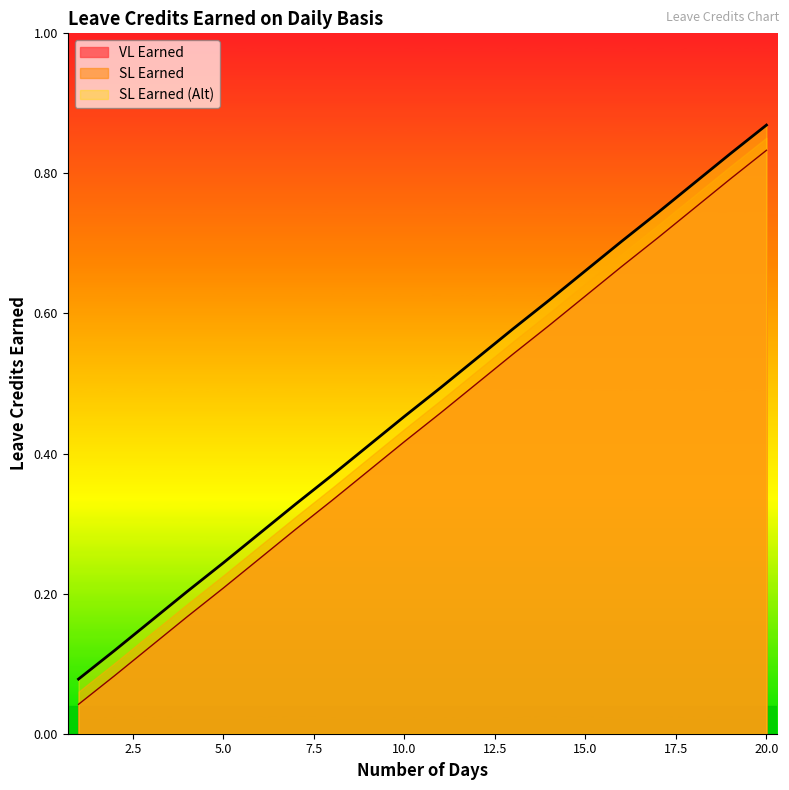

What is the difference between the maximum and minimum values in the SL Earned series?

0.8